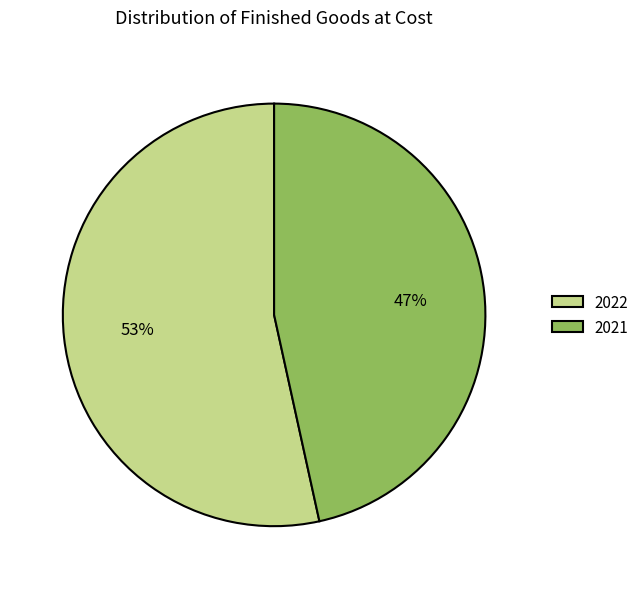

What is the smallest slice in the pie chart?

2021